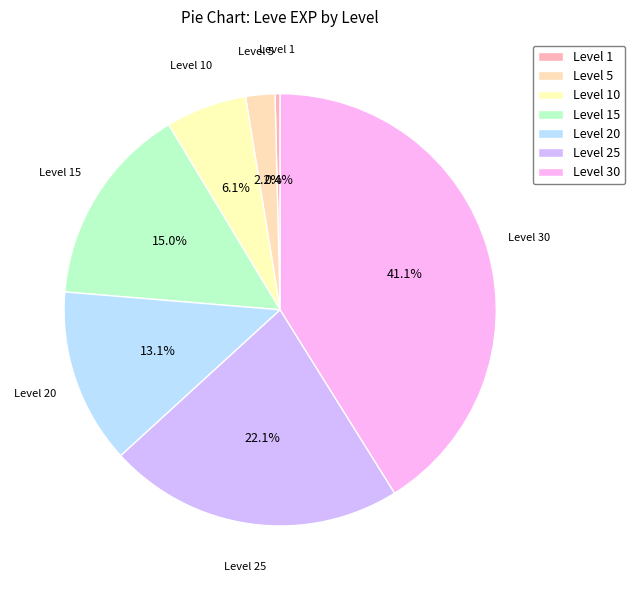

Which slice is the largest?

Level 30